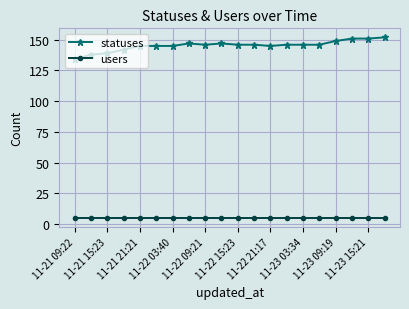

At how many categories does at least one series exceed 98?

20